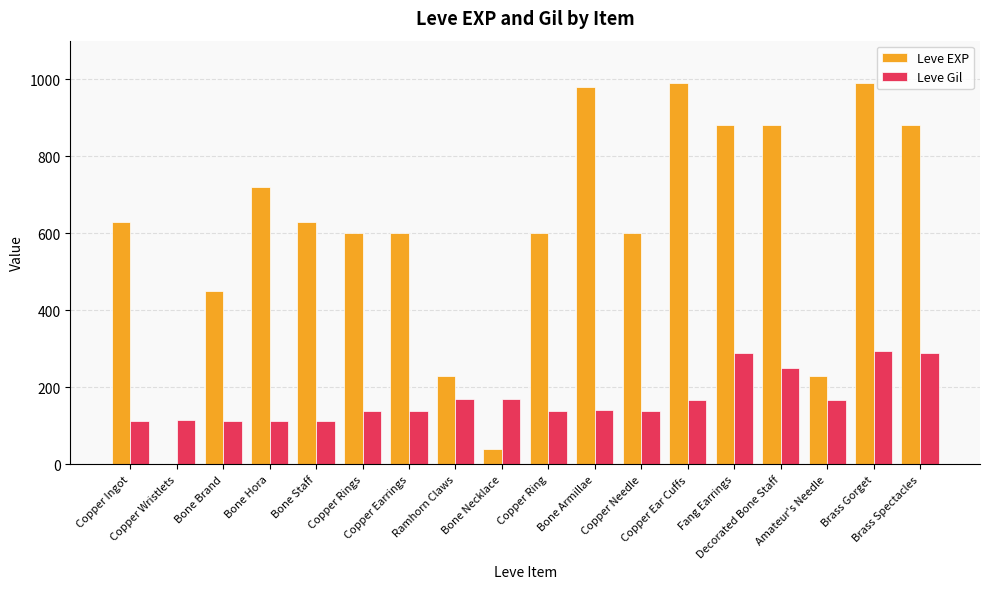

What is the maximum value shown in the chart?

990